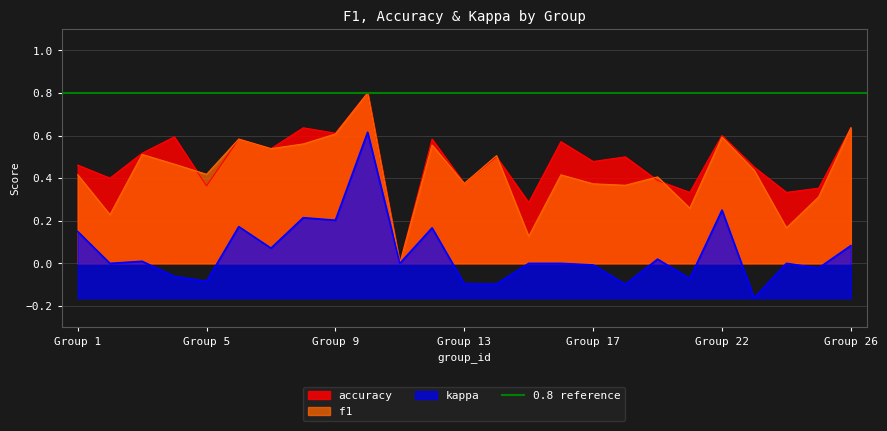

At 15, list the series in order from smallest to largest.

kappa, f1, accuracy